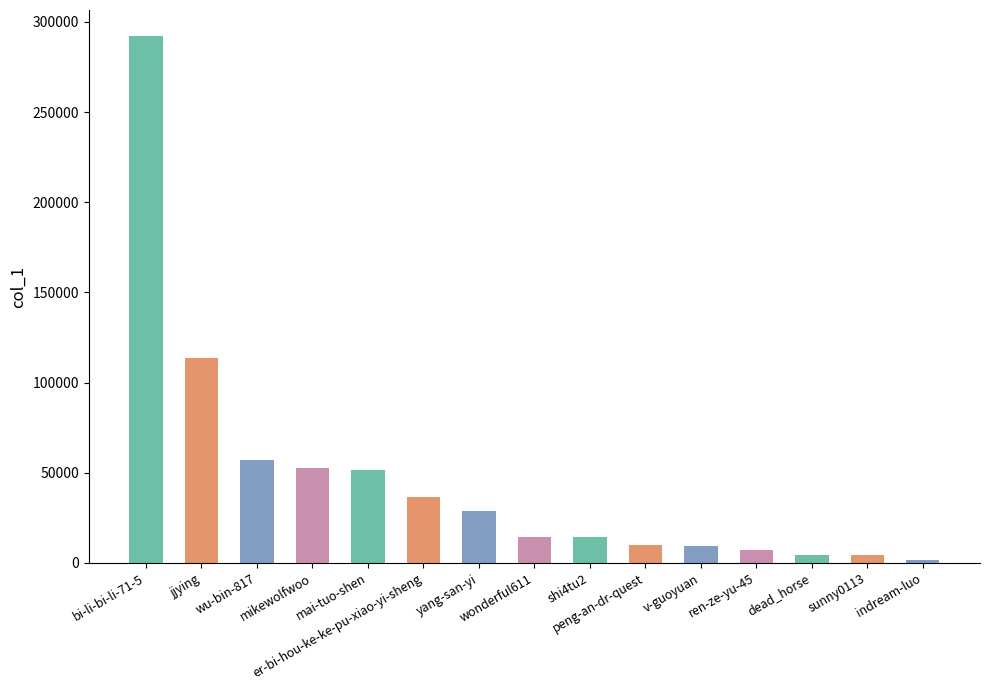

What is the maximum value shown in the chart?

292046